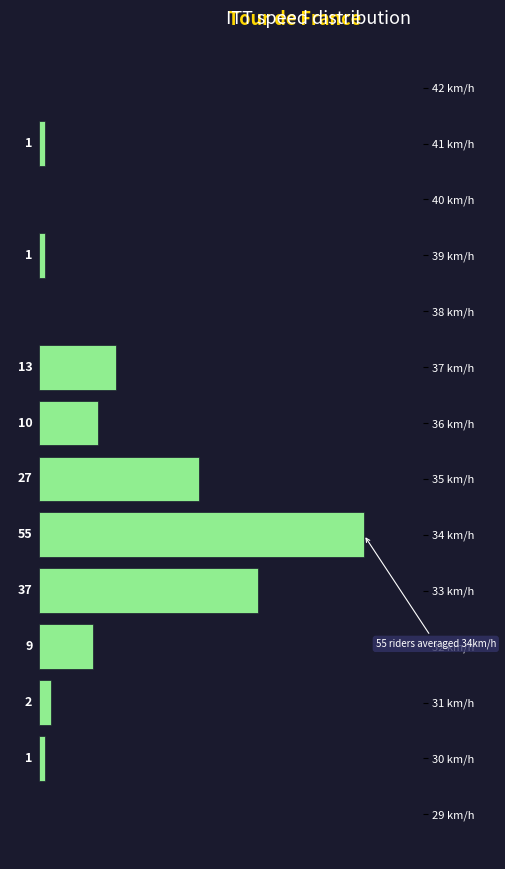

Which has a higher value, 30 km/h or 31 km/h?

31 km/h